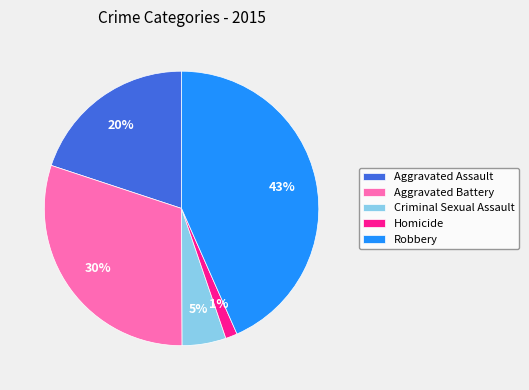

What is the smallest slice in the pie chart?

Homicide